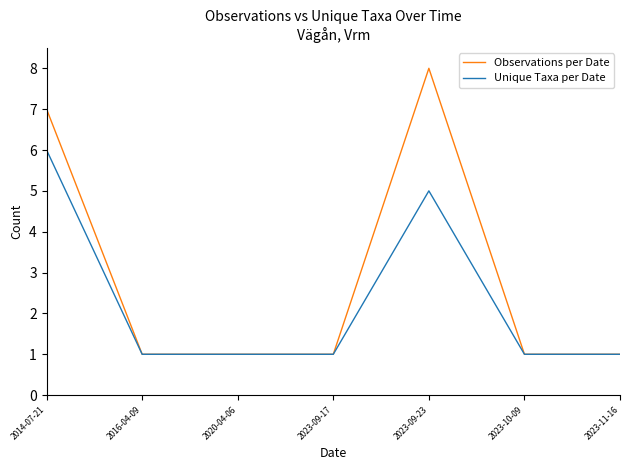

Reading left to right, transcribe all the data shown in this chart.

Observations per Date: 7	1	1	1	8	1	1
Unique Taxa per Date: 6	1	1	1	5	1	1